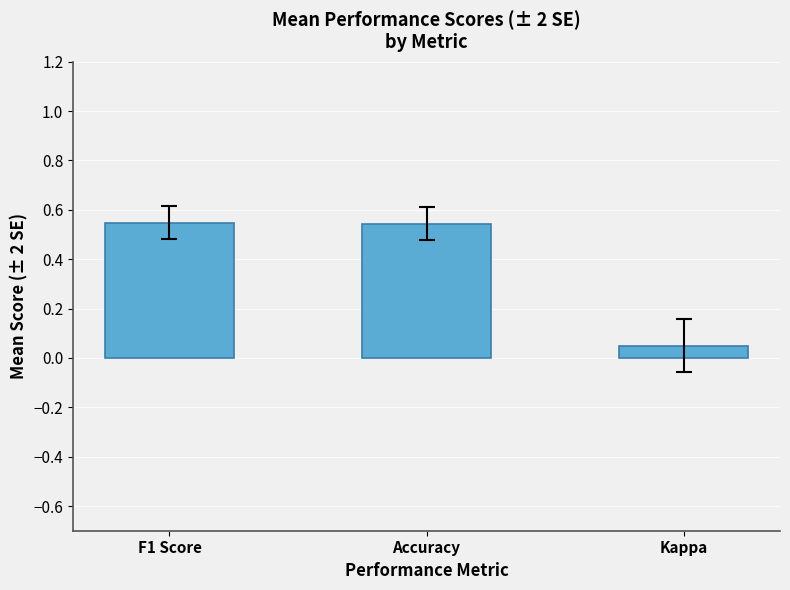

The value at Accuracy is 0.2. True or false?

False